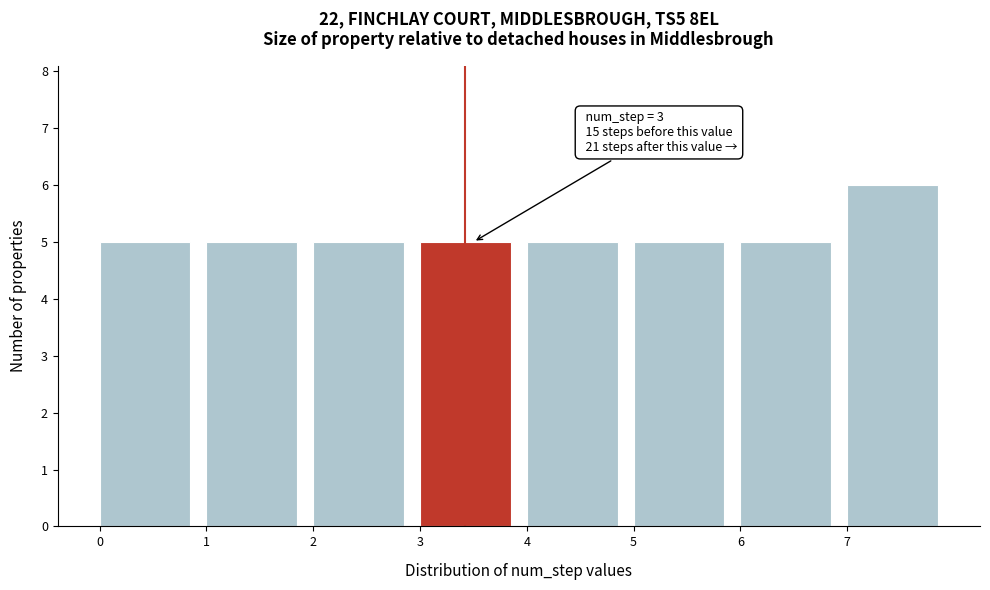

Over which range of the x-axis is the bar tallest?

7 to 8